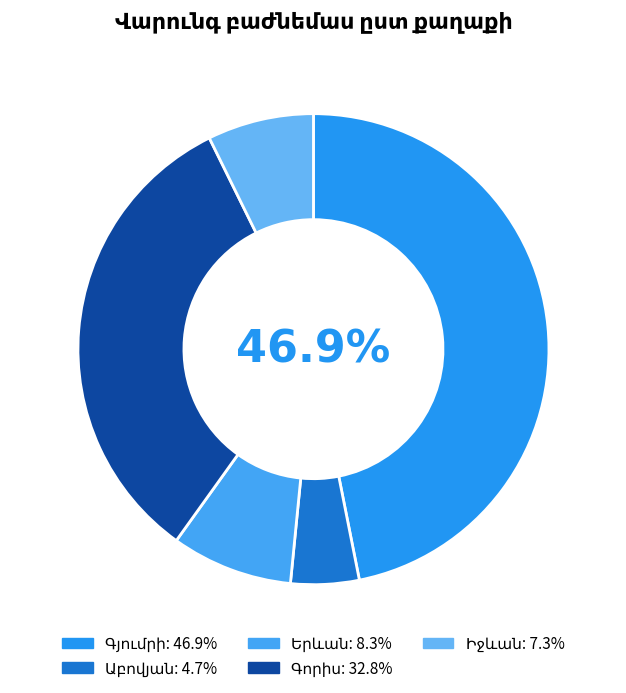

How many slices are in this pie chart?

5